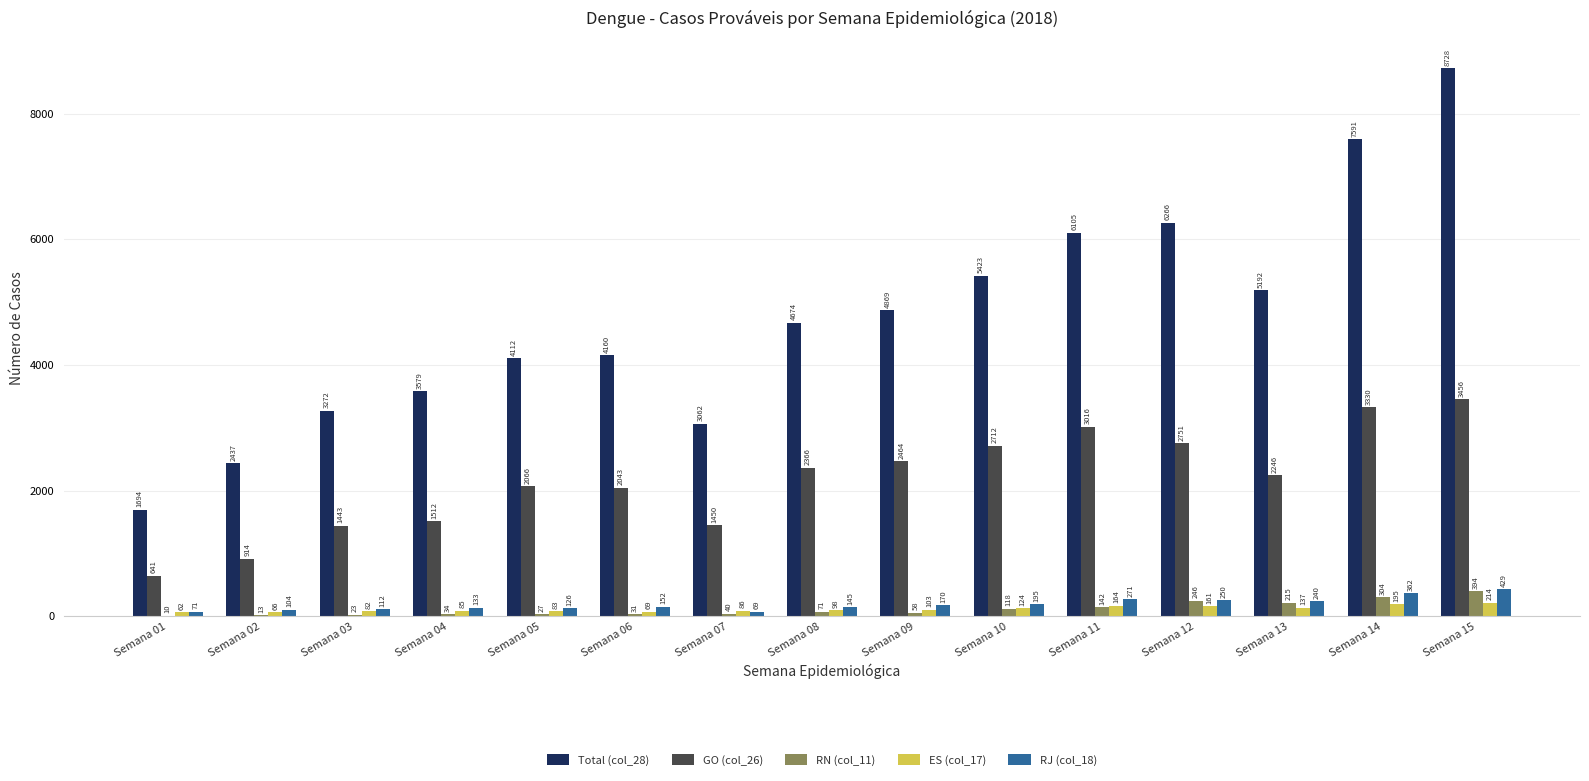

The Total (col_28) series shows 6266 at Semana 12. True or false?

True